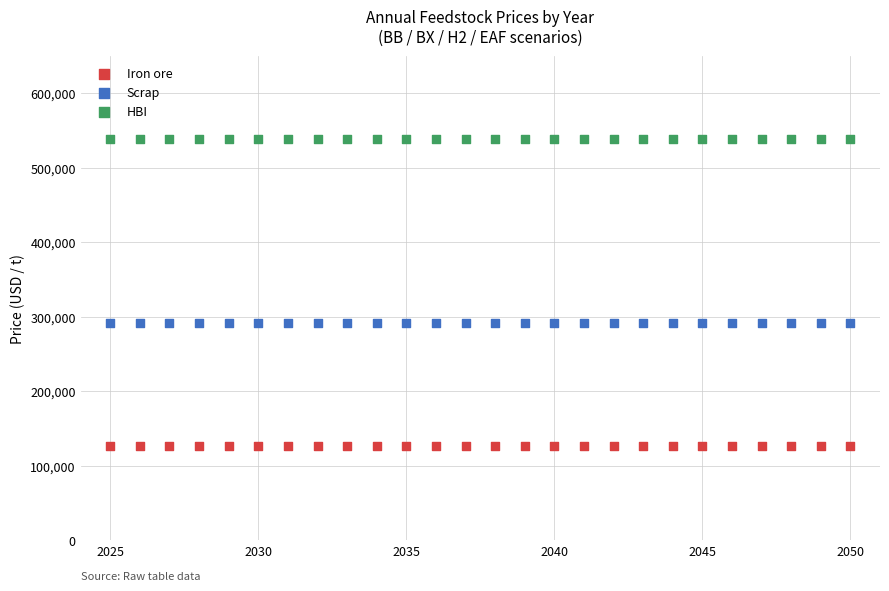

Which series reaches the maximum Y coordinate?

HBI